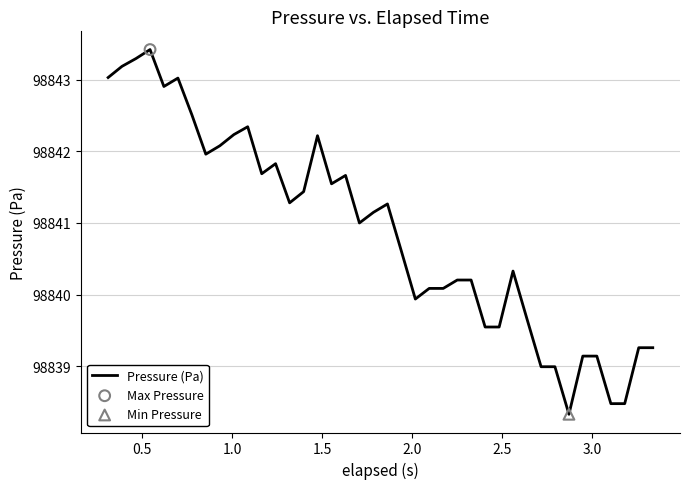

What is the maximum value shown in the chart?

98843.4